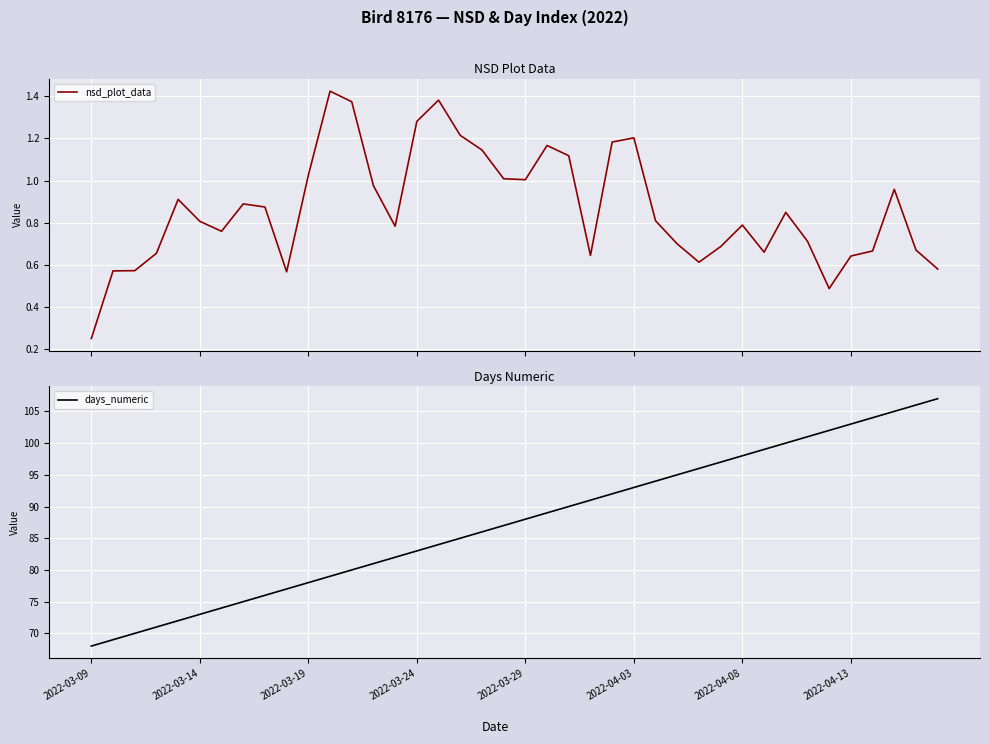

Which series has the largest range (max minus min)?

days_numeric